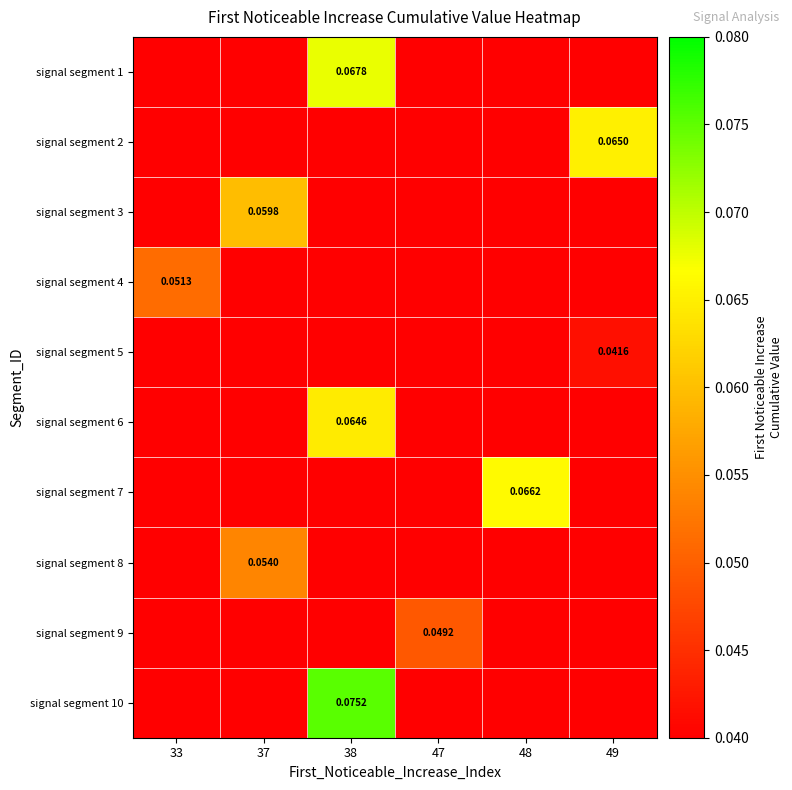

At which category is the sum across all series the highest?

38